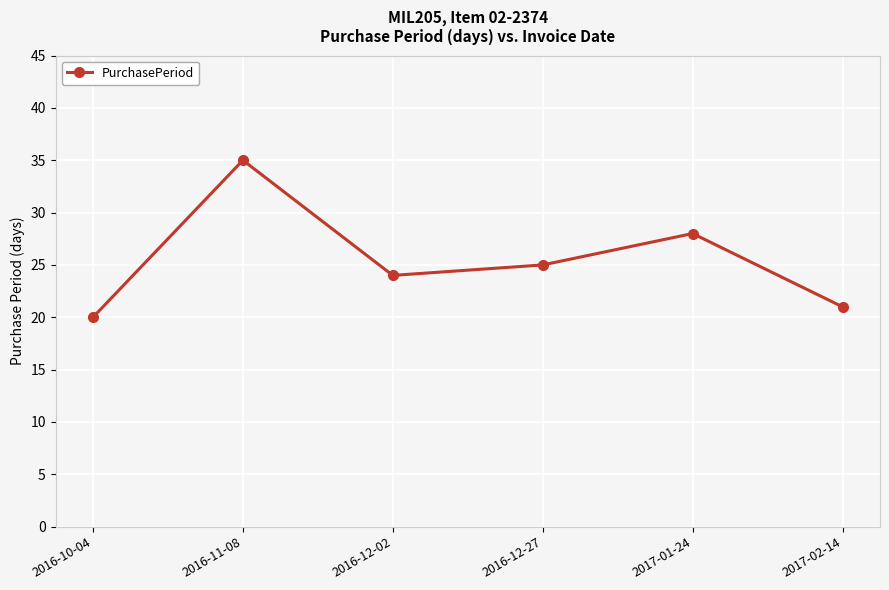

Where is the first local minimum?

2016-12-02